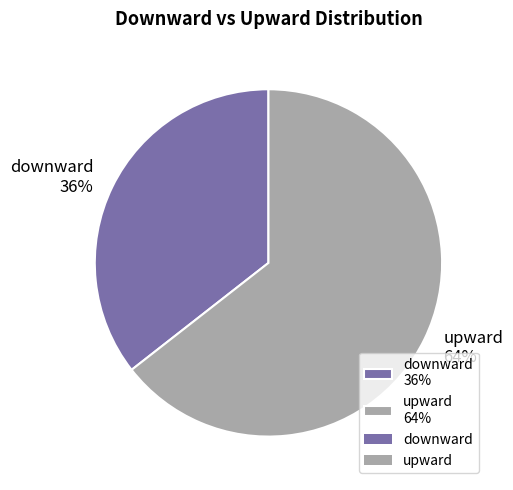

How many slices are in this pie chart?

2